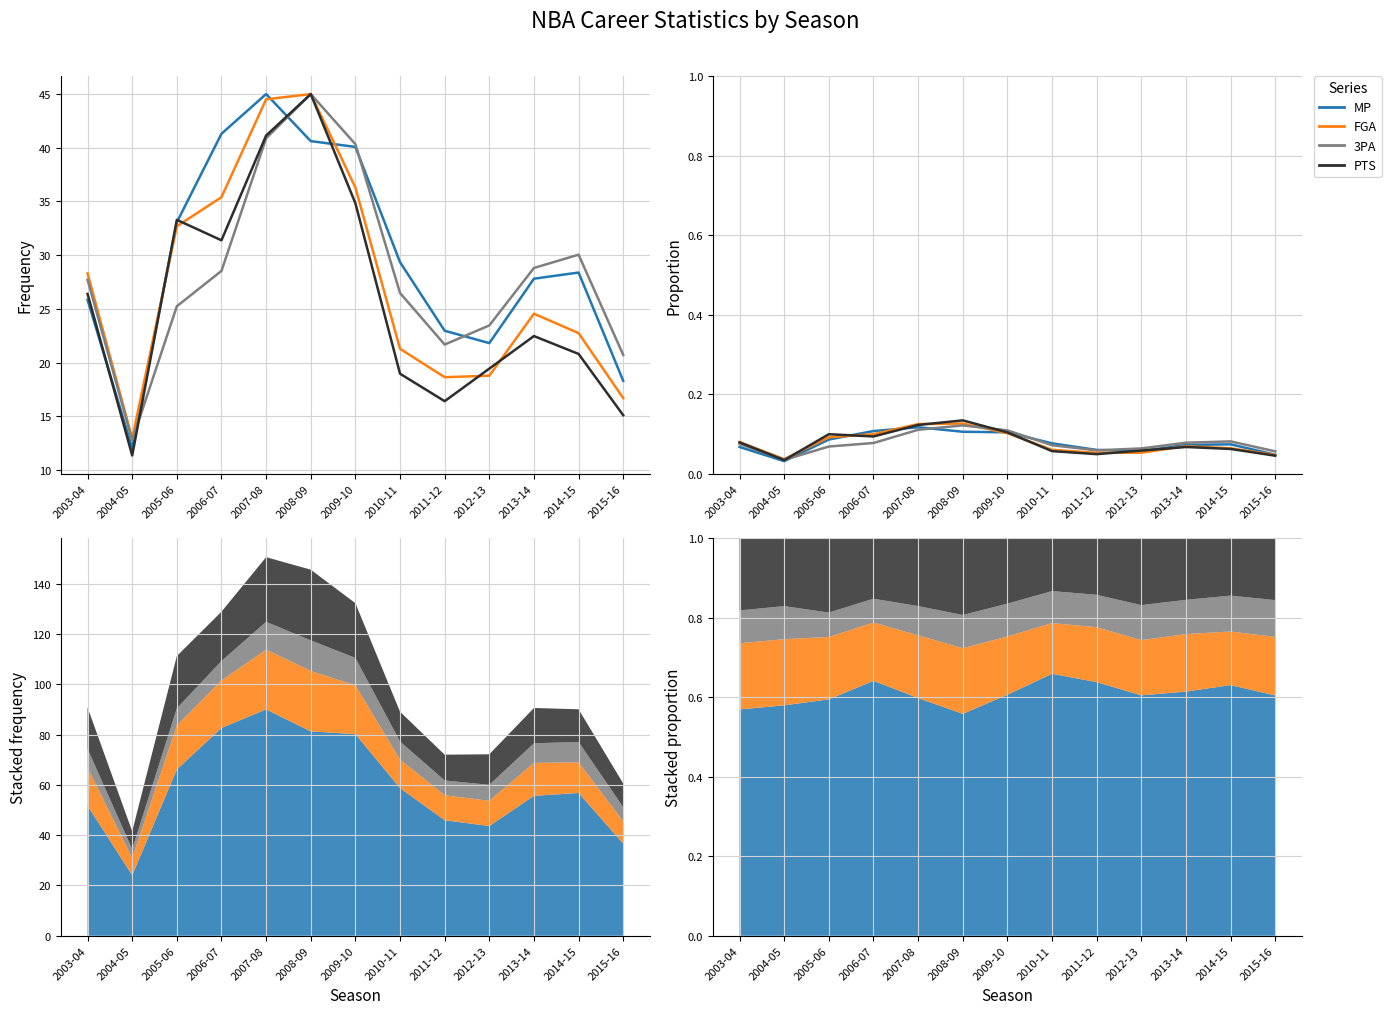

True or false: MP and PTS cross at least once.

True